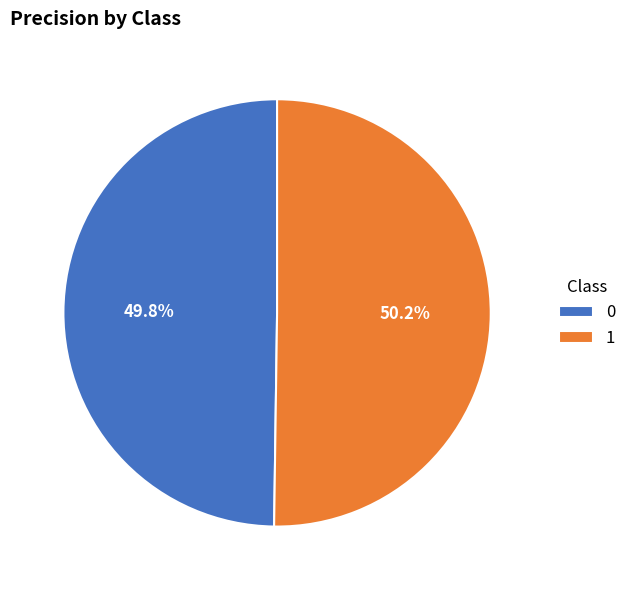

To the nearest percent, what percentage of the pie is 0?

50%